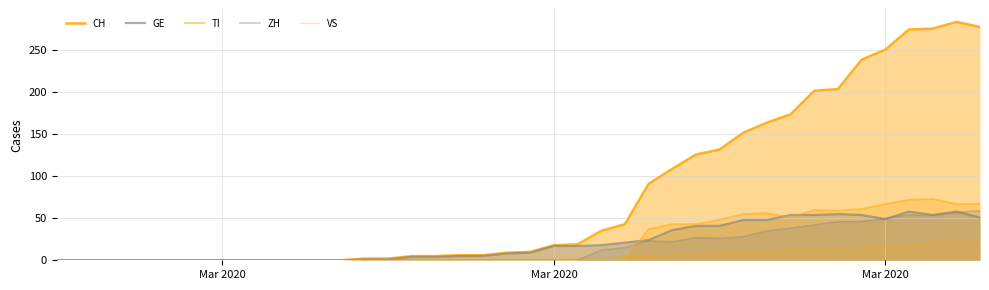

Is the value of GE at 23 greater than the value of CH at 22?

No